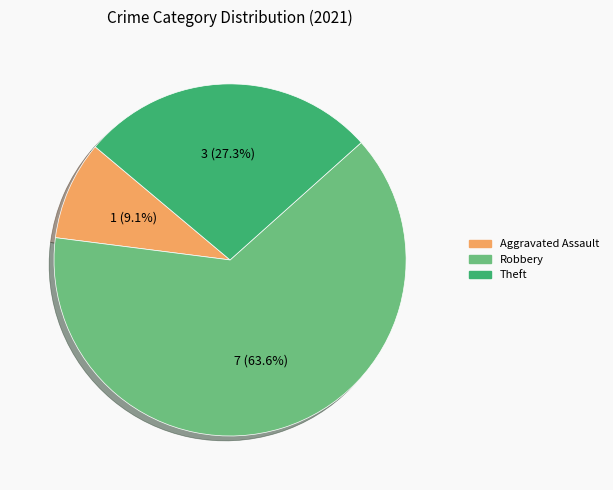

Does any single category account for the majority?

Yes